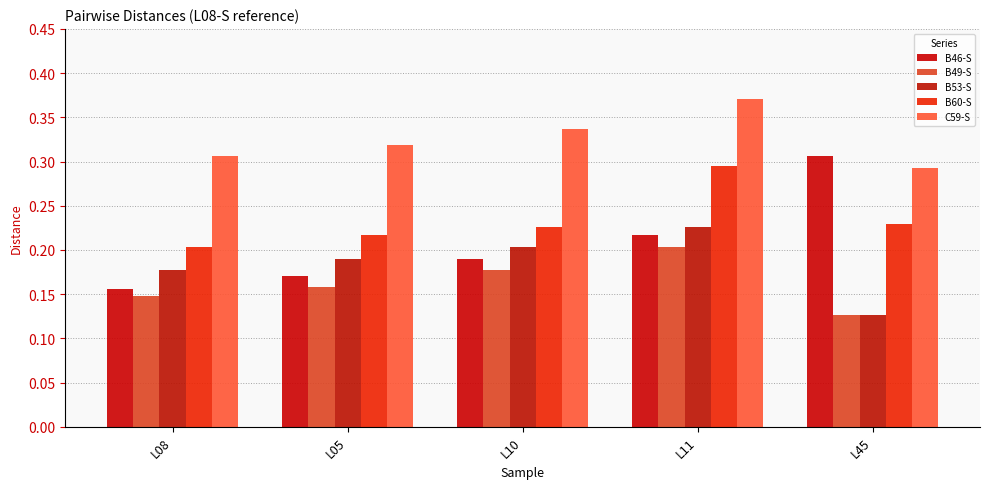

Which series has the largest range (max minus min)?

B46-S